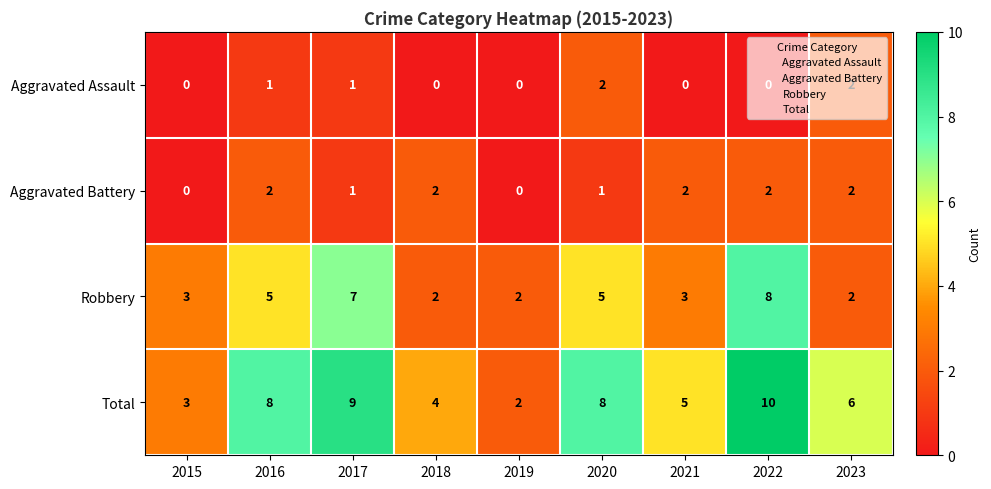

What is the sum of all Total values?

55